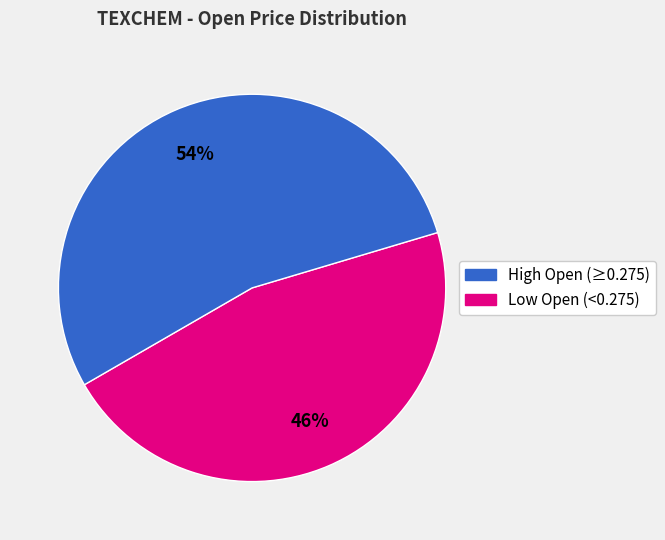

Is there a majority slice in this chart?

Yes